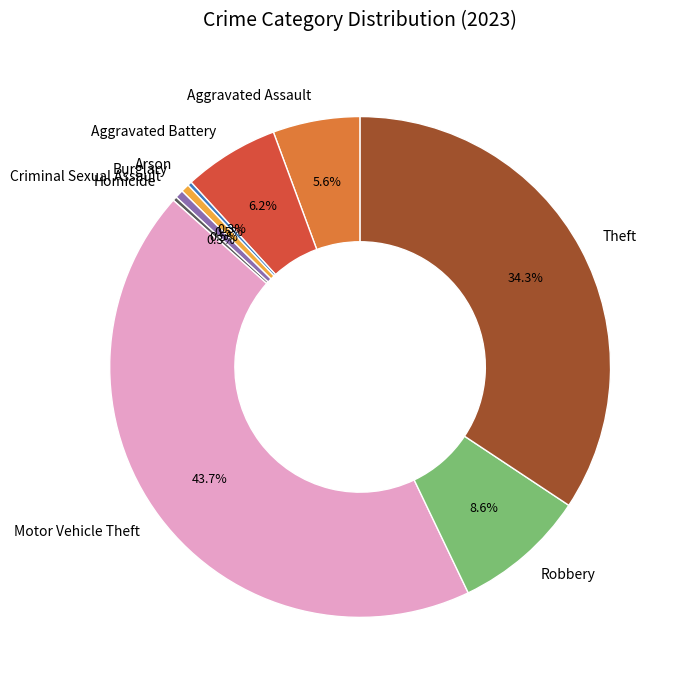

What percentage is the Motor Vehicle Theft slice, to the nearest percent?

44%